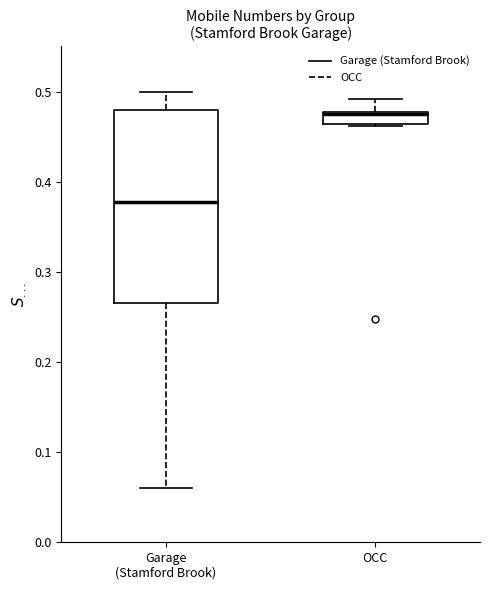

Which box's median line is the highest?

OCC